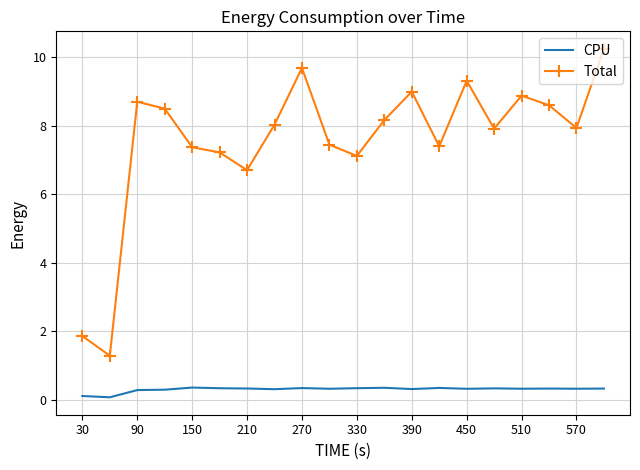

Which series has the largest total across all categories?

Total